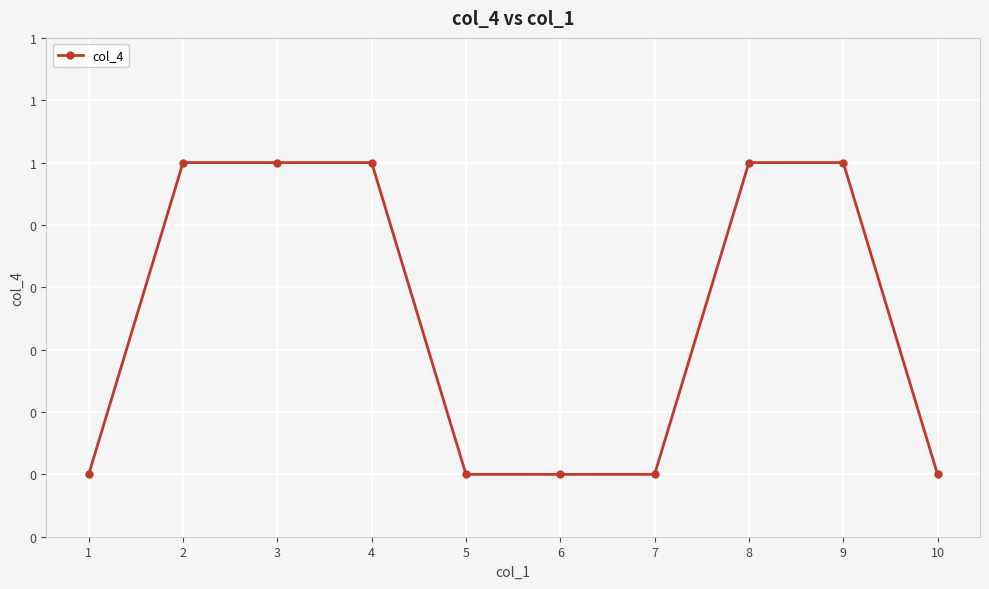

Is this an area chart (filled region under the line)?

No